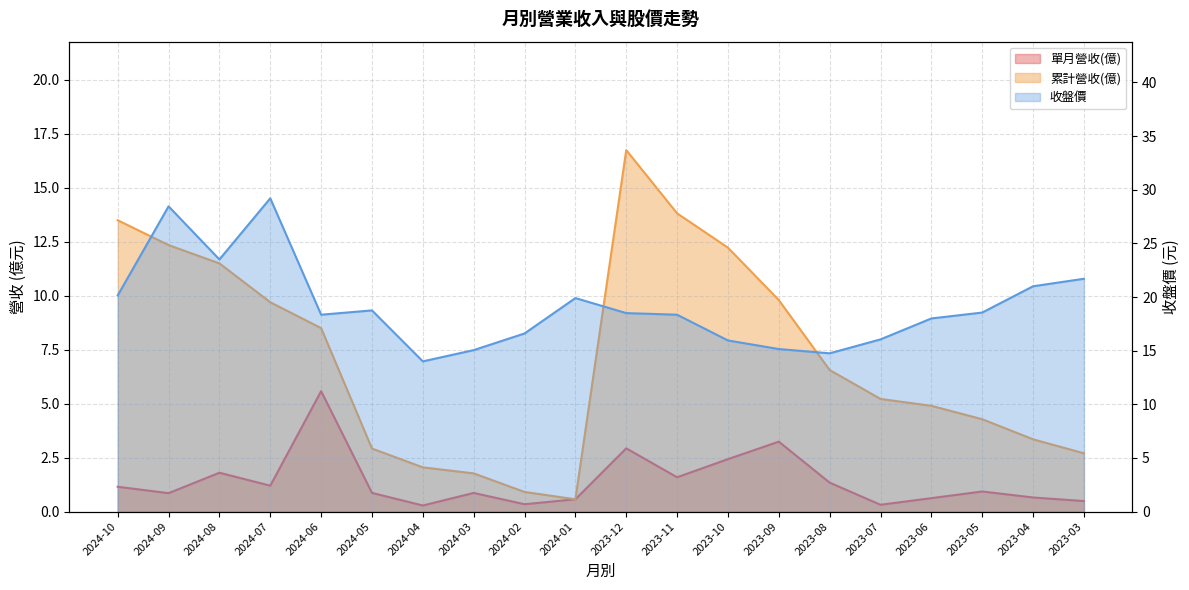

True or false: 累計營收(億) and 收盤價 intersect in this chart.

False